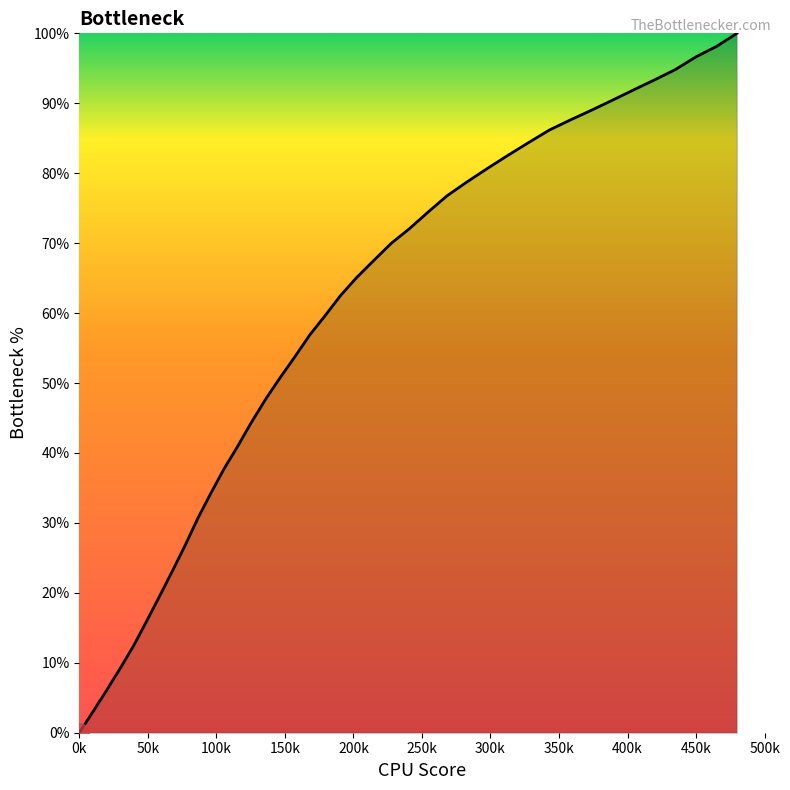

What is the maximum value shown in the chart?

100.0